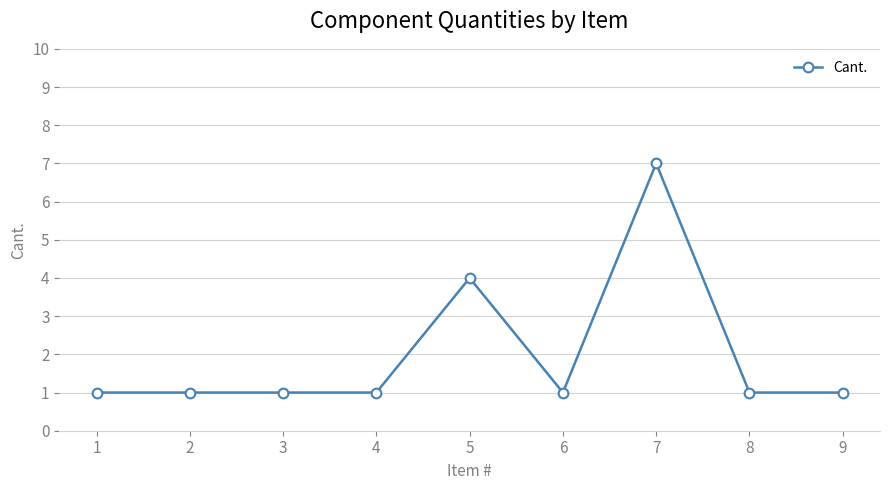

What is the greatest value displayed?

7